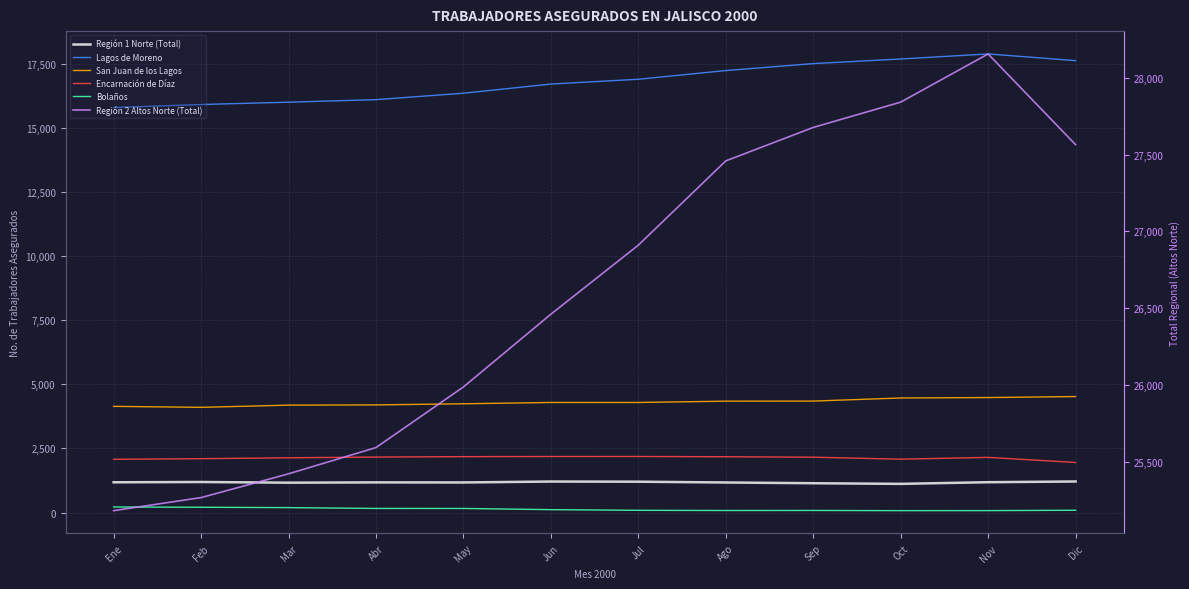

Between Feb and Mar, which series saw the biggest shift?

Región 2 Altos Norte (Total)